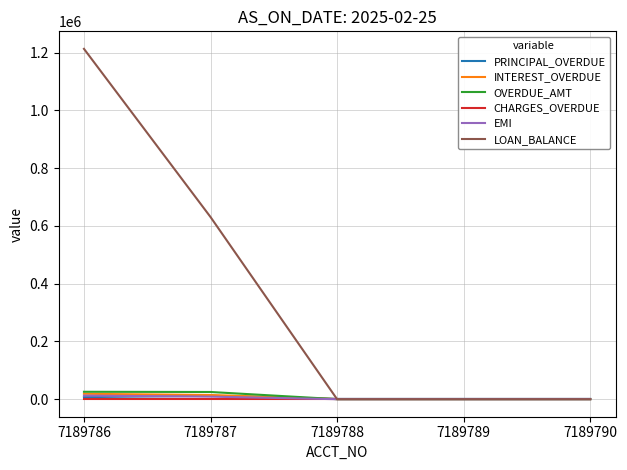

Which series has the widest spread of values?

LOAN_BALANCE